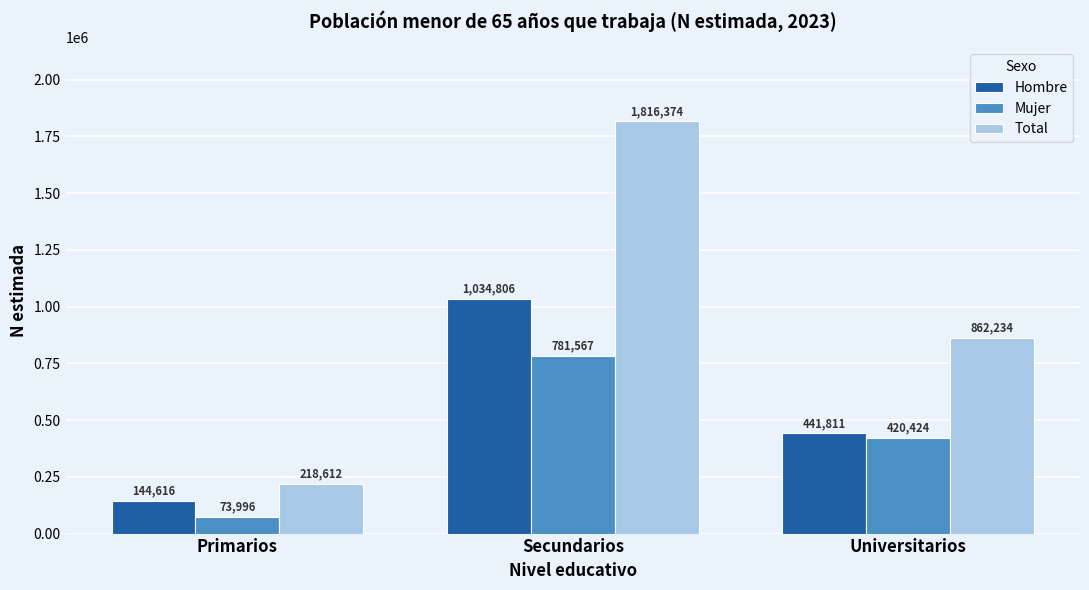

What is the sum of the Hombre values at Secundarios and Primarios?

1179422